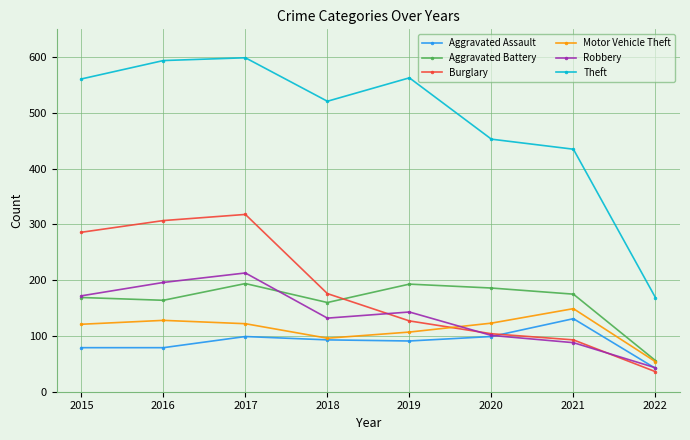

At 2017, list the series in order from smallest to largest.

Aggravated Assault, Motor Vehicle Theft, Aggravated Battery, Robbery, Burglary, Theft